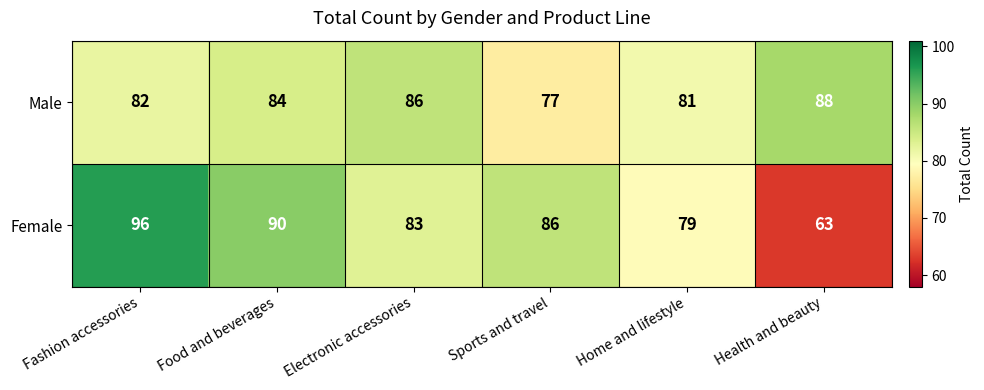

Where is Female nearest to the value 79?

Home and lifestyle